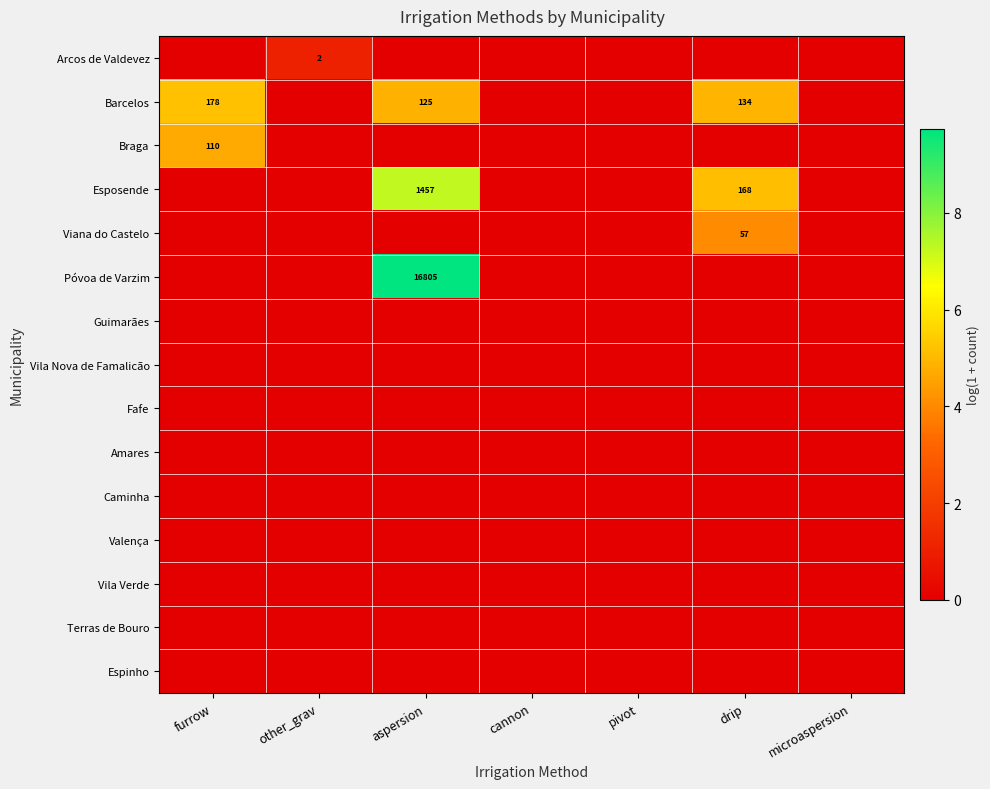

Which label corresponds to the largest value in the chart?

aspersion